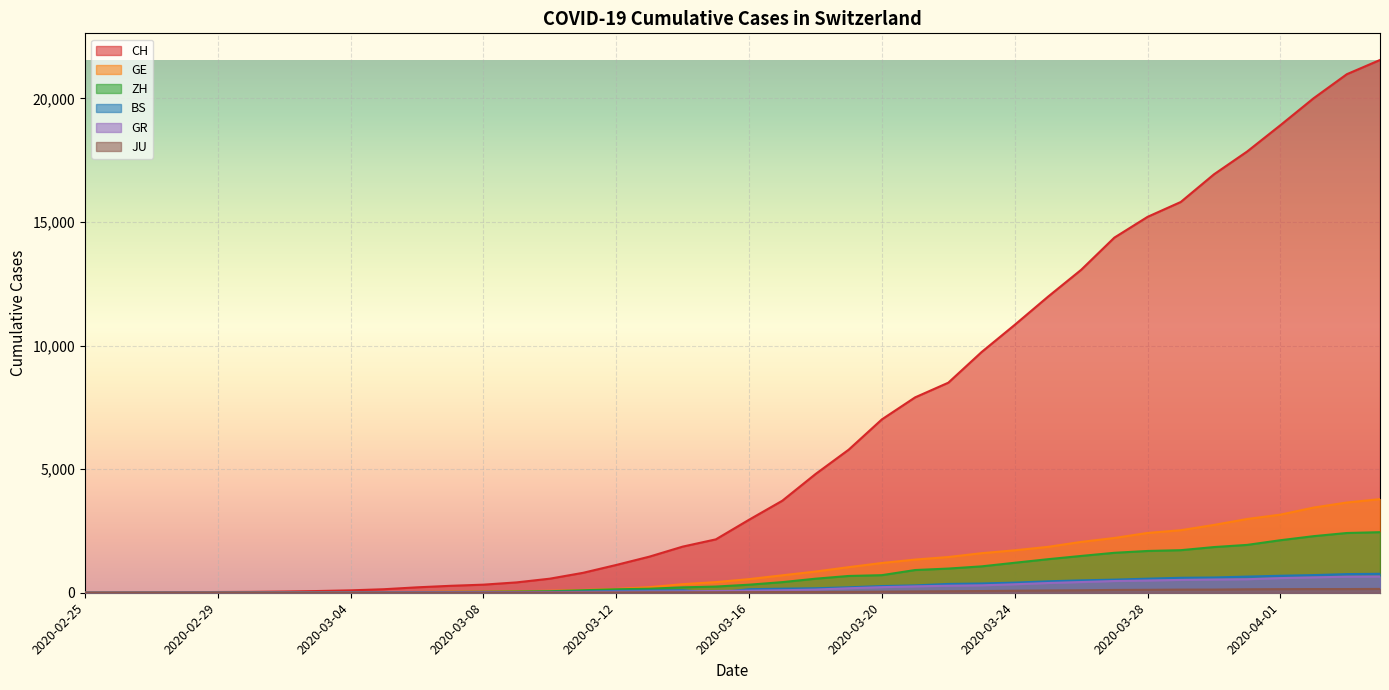

How many positive values does the JU series have?

38